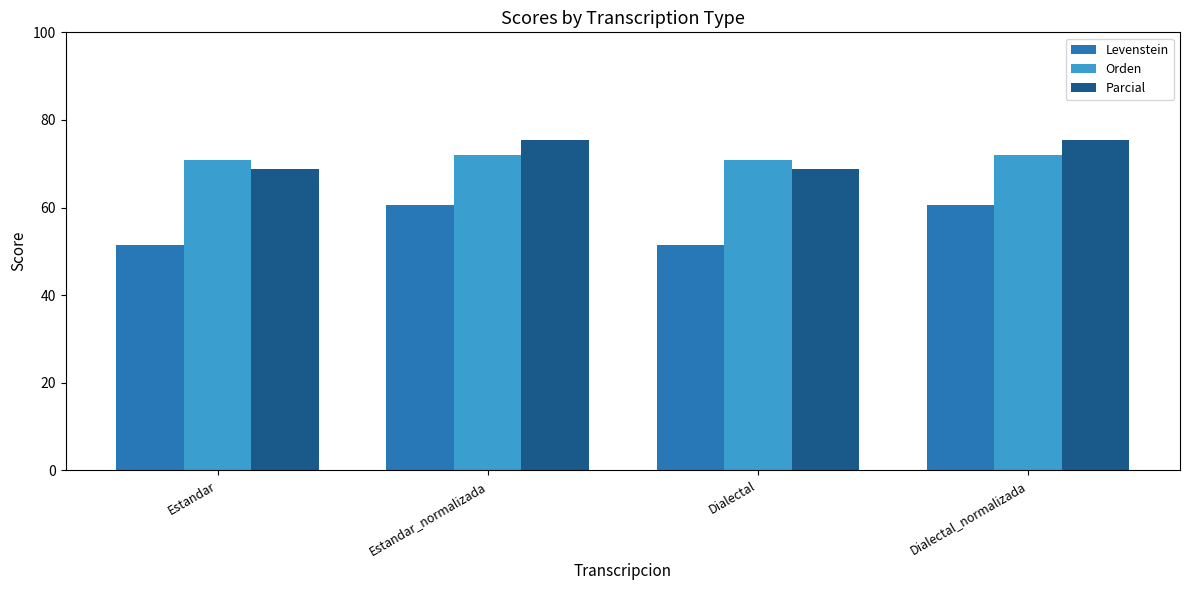

Is it true that Levenstein equals 15.3 at Estandar_normalizada?

False